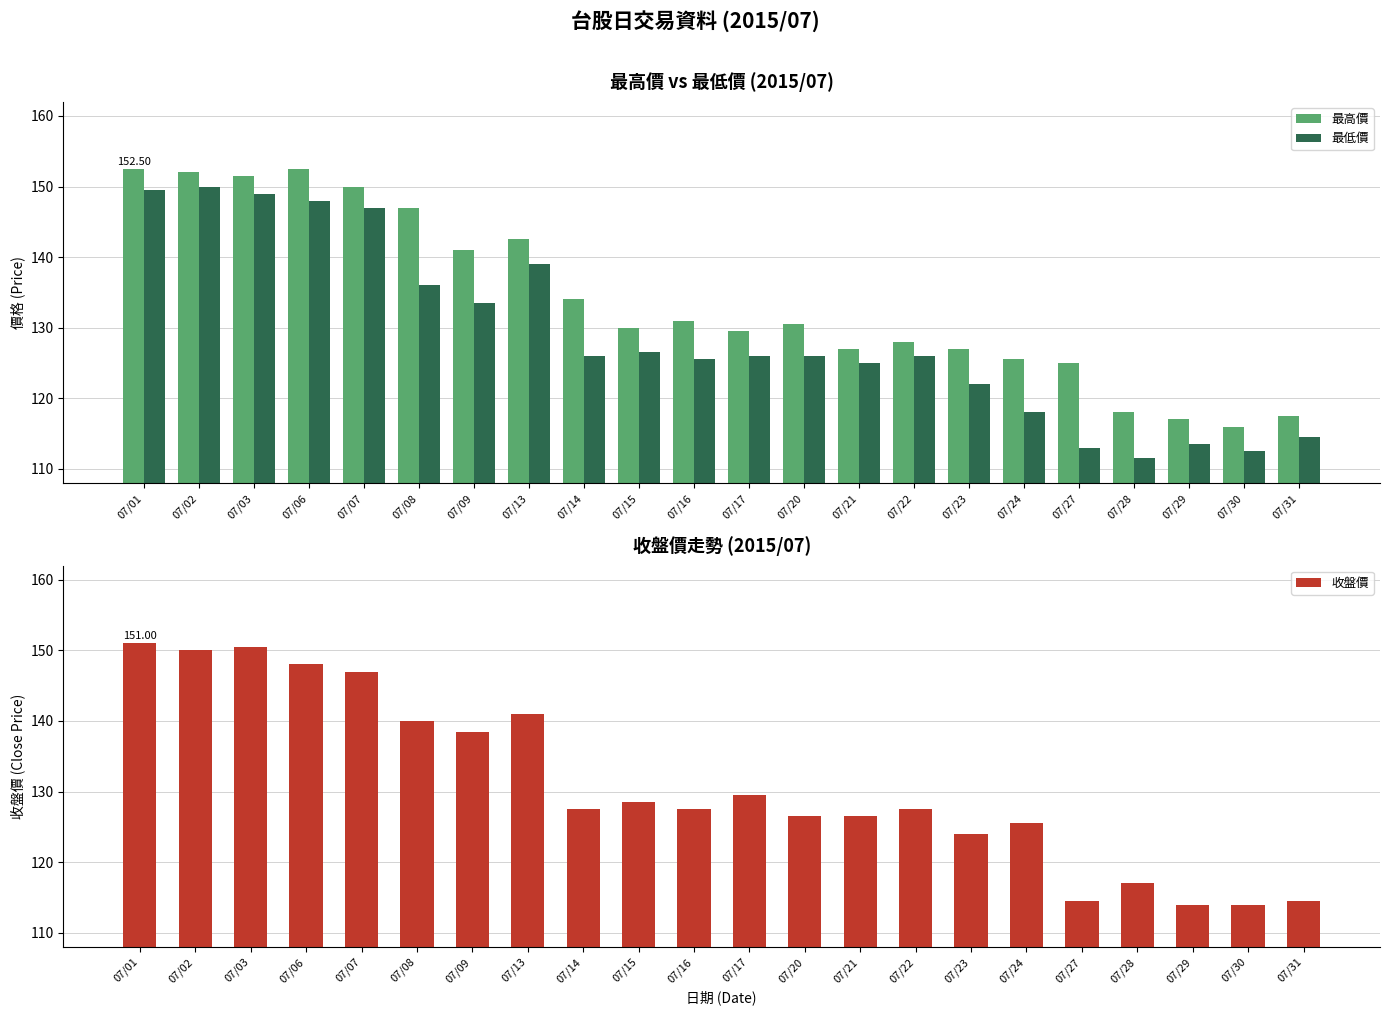

Read the 收盤價 value at 07/03.

150.5